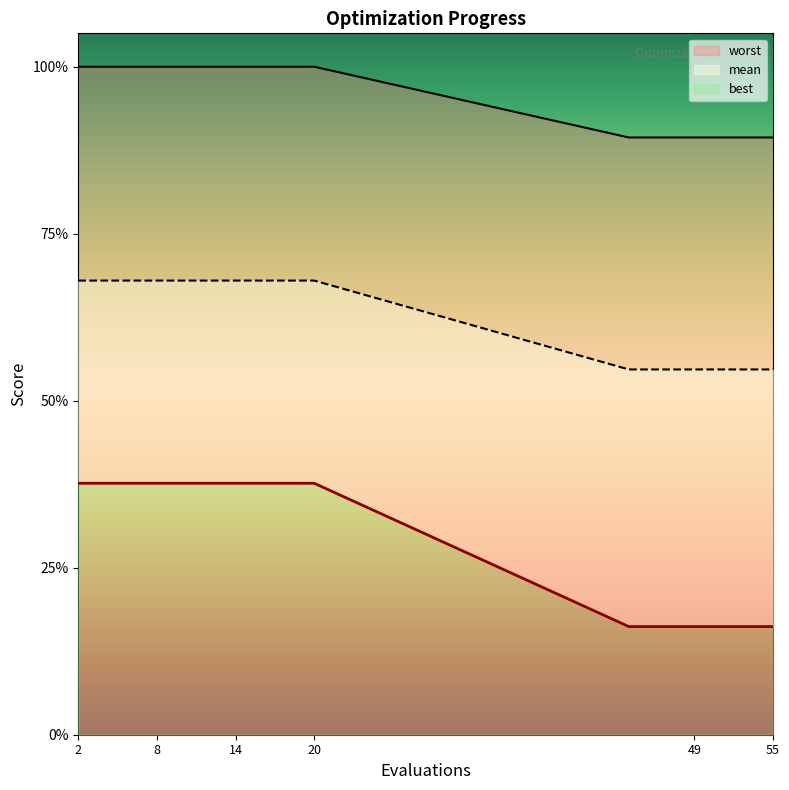

Reading right to left, transcribe all the data shown in this chart.

mean: 55=3.6	53=3.6	51=3.6	49=3.6	46=3.6	44=3.6	20=4.0	18=4.0	16=4.0	14=4.0	12=4.0	10=4.0	8=4.0	6=4.0	4=4.0	2=4.0
best: 55=2.2	53=2.2	51=2.2	49=2.2	46=2.2	44=2.2	20=2.7	18=2.7	16=2.7	14=2.7	12=2.7	10=2.7	8=2.7	6=2.7	4=2.7	2=2.7
worst: 55=0.6	53=0.6	51=0.6	49=0.6	46=0.6	44=0.6	20=1.5	18=1.5	16=1.5	14=1.5	12=1.5	10=1.5	8=1.5	6=1.5	4=1.5	2=1.5